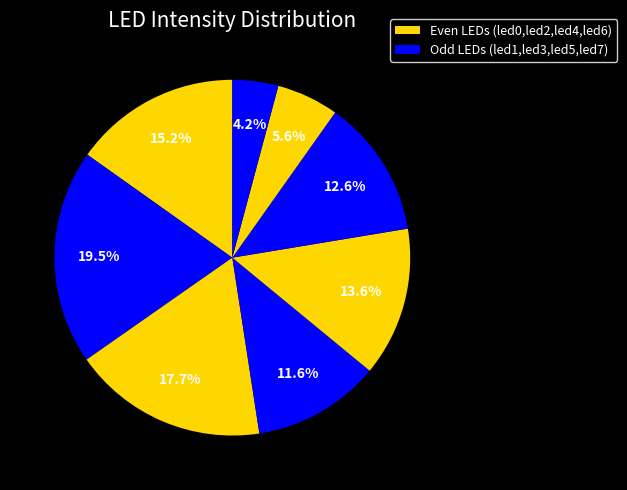

To the nearest percent, what is the difference between the largest and smallest slice percentages?

15%